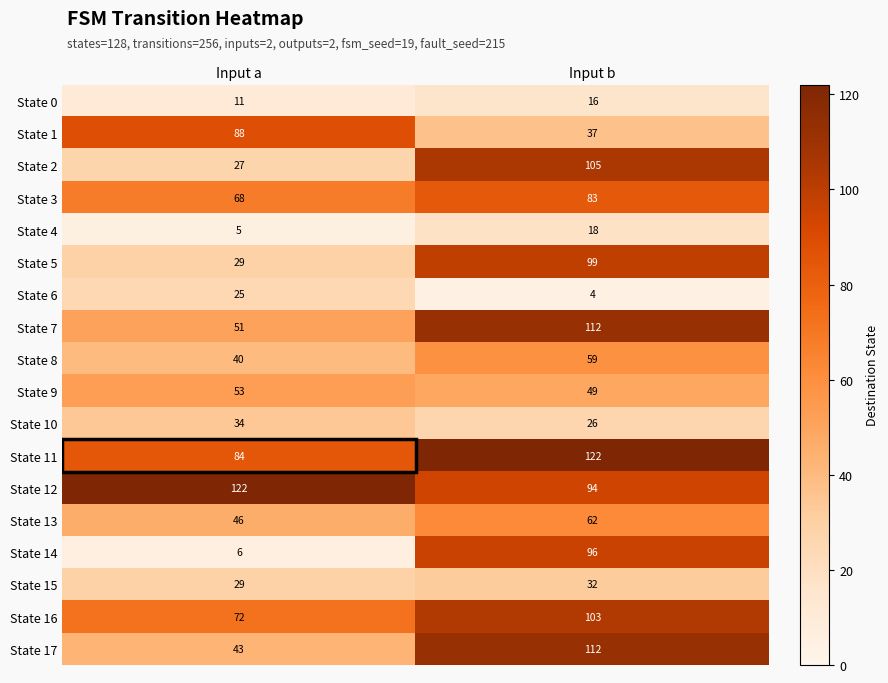

Read the State 9 value at Input b.

49